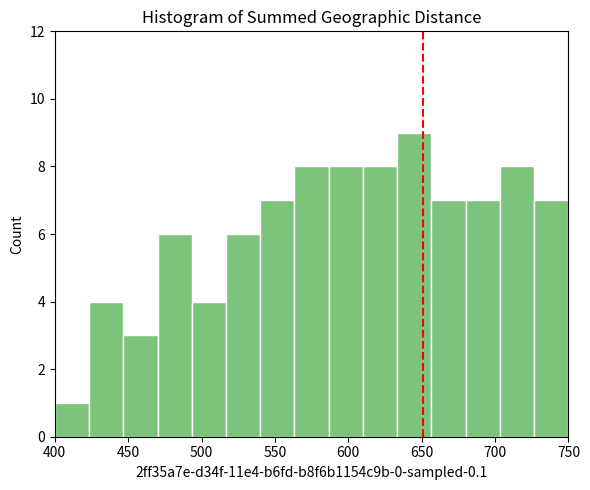

How tall is the bar that spans 680 to 705 on the x-axis? Neither the bar edges nor the heights are printed on the chart, so give them approximately, as read against the axes.

7